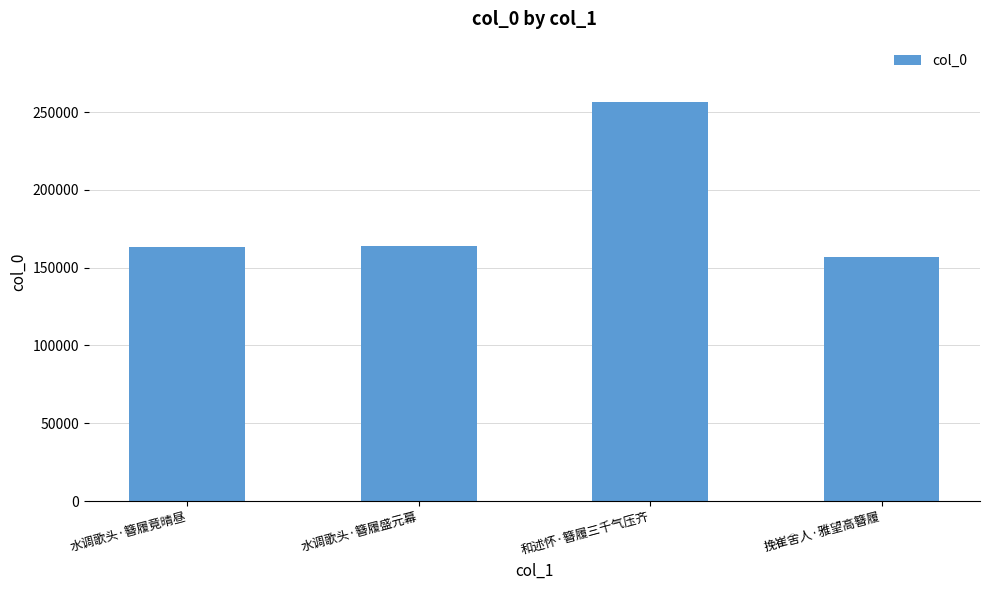

What is the ratio of the value at 挽崔舍人·雅望高簪履 to the value at 水调歌头·簪履竟晴昼?

1.0